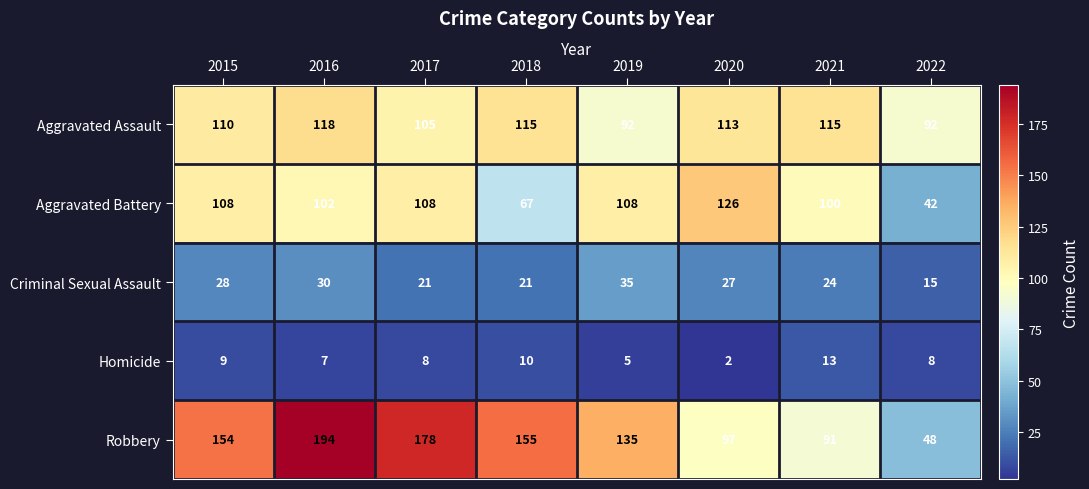

What is the sum of the Criminal Sexual Assault values at 2017 and 2020?

48